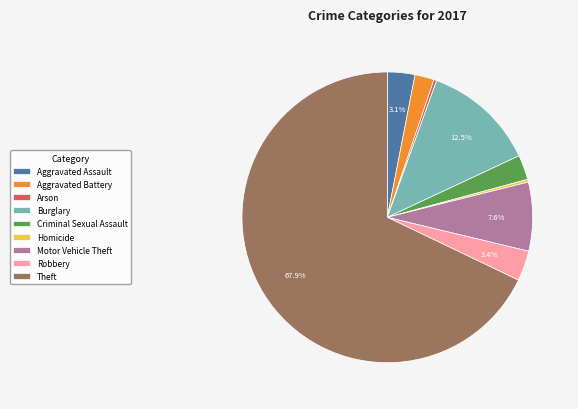

Does Aggravated Battery represent more than half of the total?

No